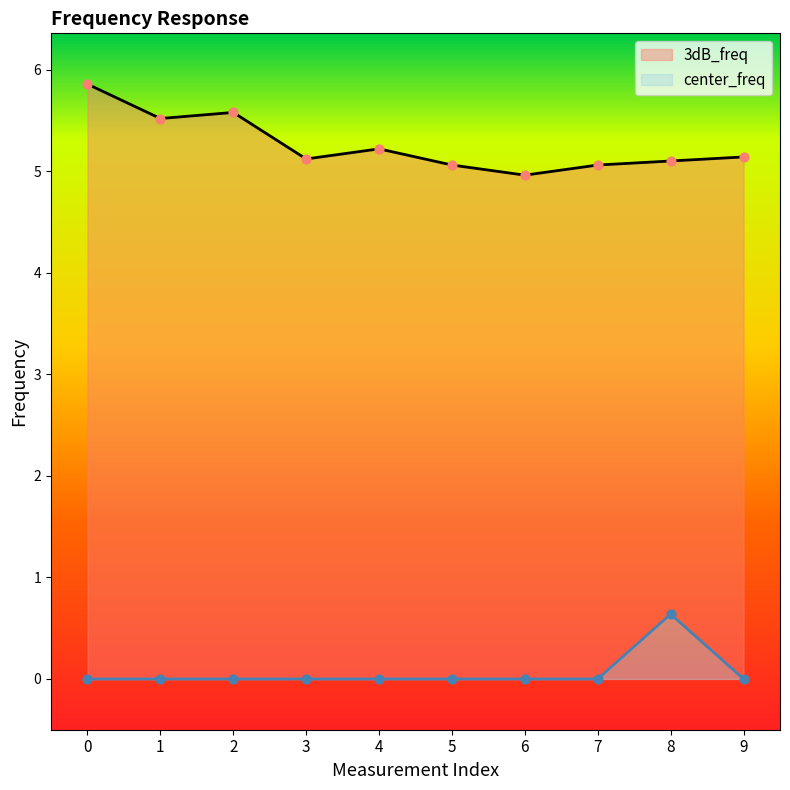

What are all the series names shown in the legend?

3dB_freq, center_freq